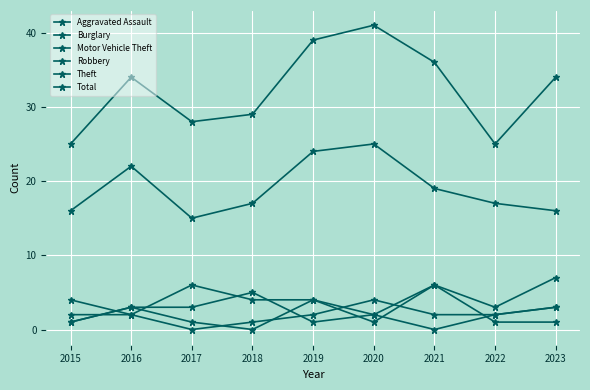

How many values in the Total series are below 34?

4